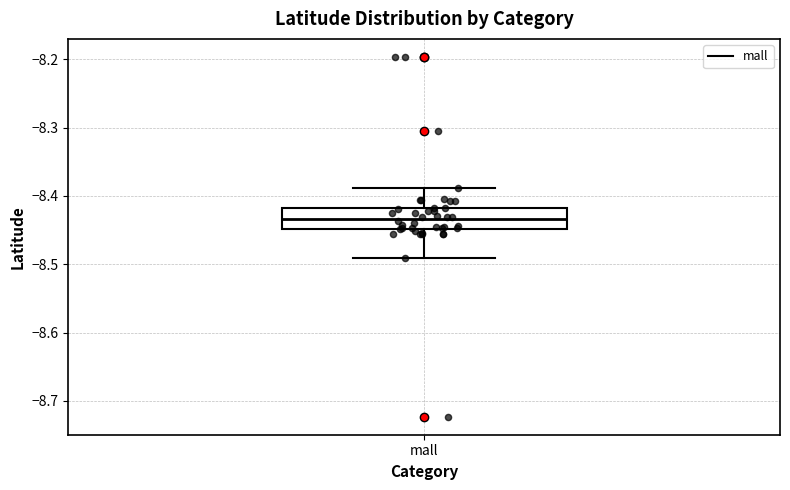

Read this box plot against the y-axis: the position of the median line, the range covered by the box, and the ends of both whiskers. The values are not printed on the chart, so give them approximately, as read against the axis.

median -8.43, box -8.45 to -8.42, whiskers -8.49 to -8.39